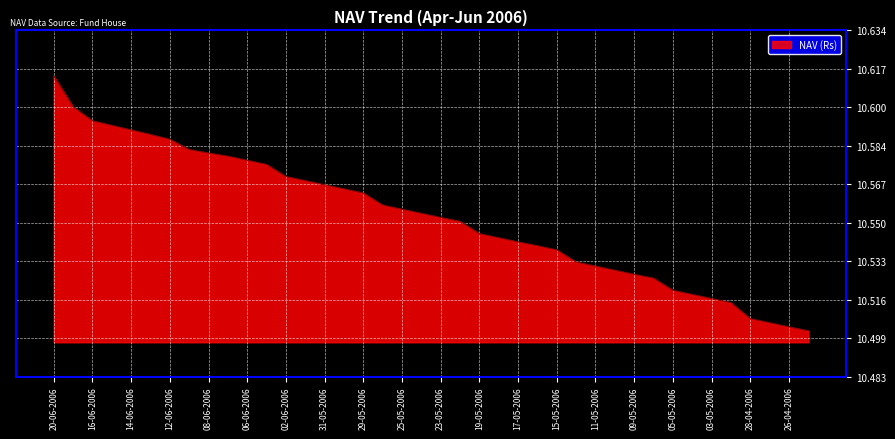

List the labels in order of value, smallest first.

25-04-2006, 26-04-2006, 27-04-2006, 28-04-2006, 02-05-2006, 03-05-2006, 04-05-2006, 05-05-2006, 08-05-2006, 09-05-2006, 10-05-2006, 11-05-2006, 12-05-2006, 15-05-2006, 16-05-2006, 17-05-2006, 18-05-2006, 19-05-2006, 22-05-2006, 23-05-2006, 24-05-2006, 25-05-2006, 26-05-2006, 29-05-2006, 30-05-2006, 31-05-2006, 01-06-2006, 02-06-2006, 05-06-2006, 06-06-2006, 07-06-2006, 08-06-2006, 09-06-2006, 12-06-2006, 13-06-2006, 14-06-2006, 15-06-2006, 16-06-2006, 19-06-2006, 20-06-2006